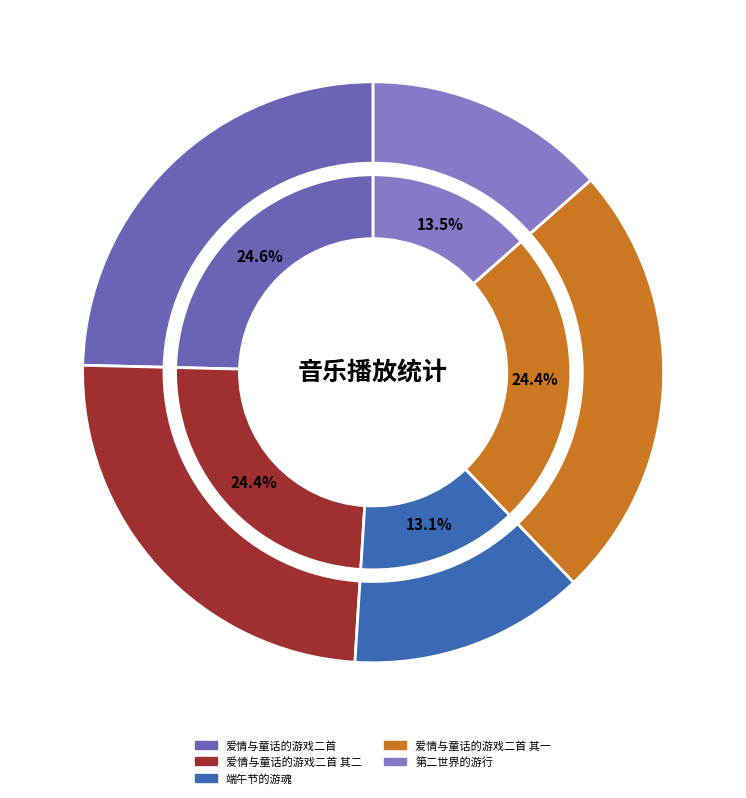

Between 爱情与童话的游戏二首 其一 and 第二世界的游行, which is larger?

爱情与童话的游戏二首 其一